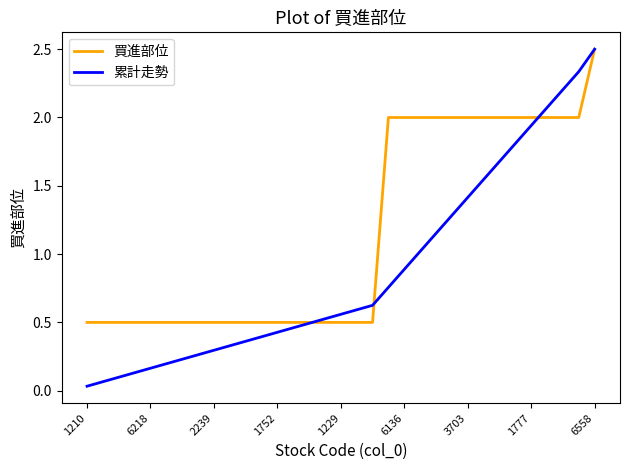

Which series has the largest total across all categories?

買進部位